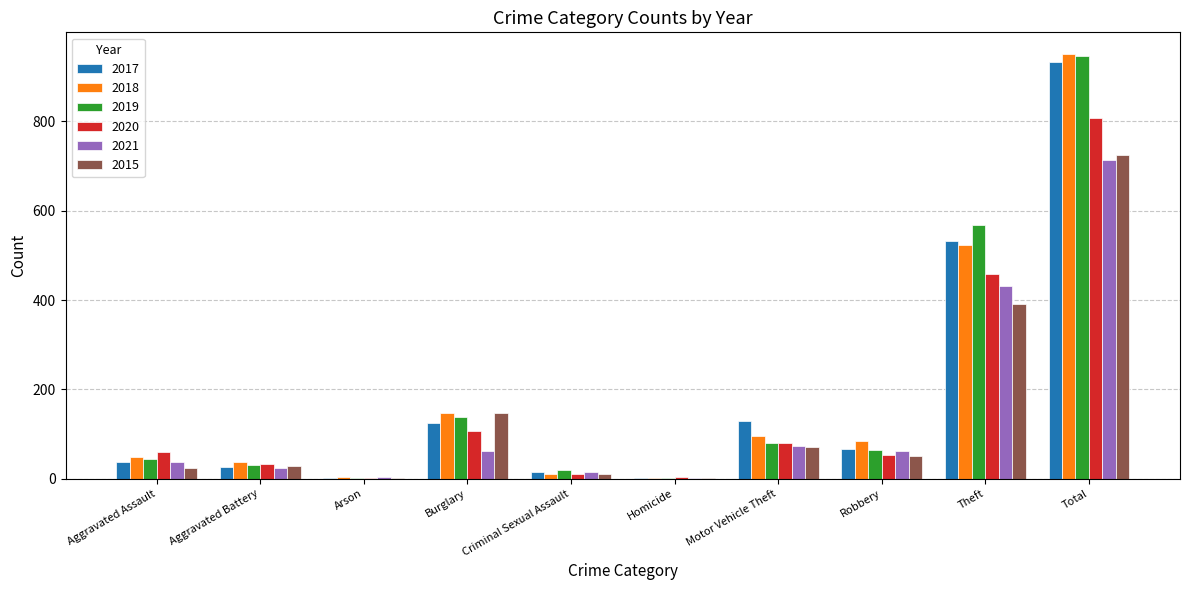

What value does the 2021 series have at Theft, to the nearest 100?

400